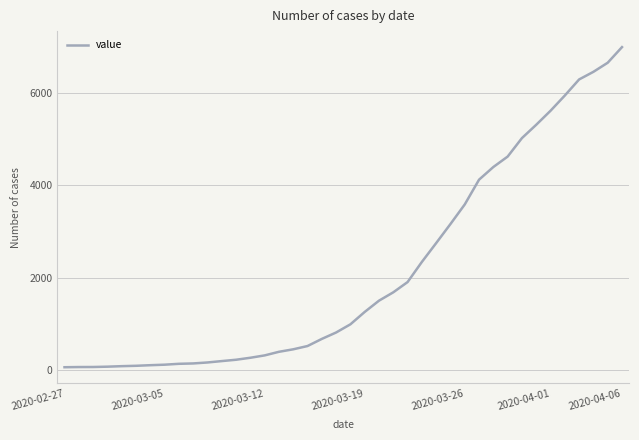

What is the difference between the maximum and minimum values?

6931